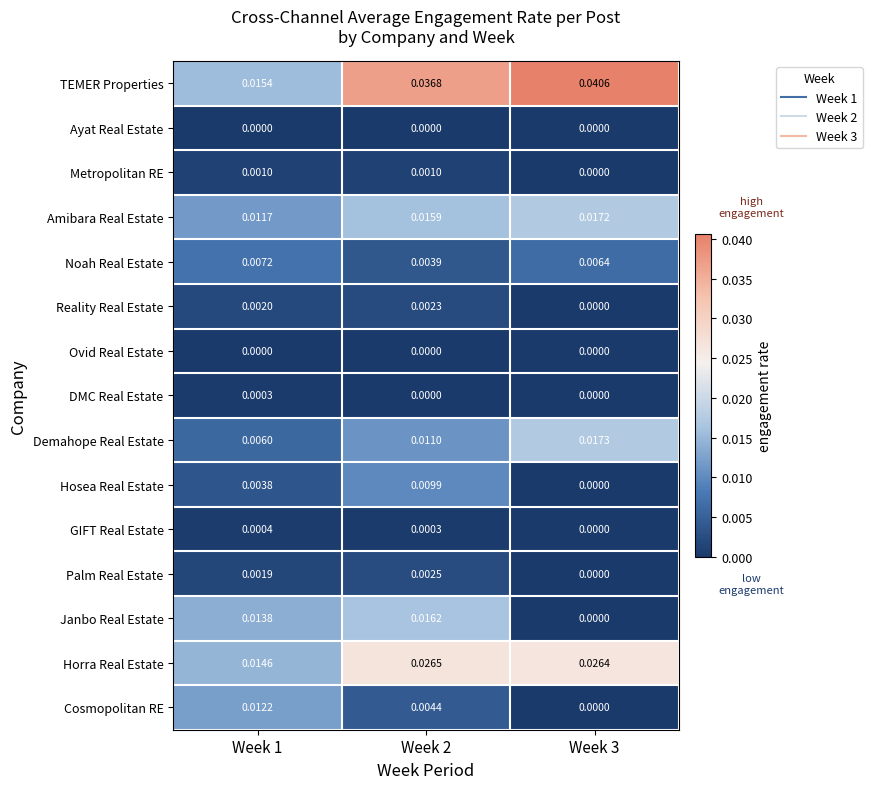

Which series has the largest total across all categories?

TEMER Properties